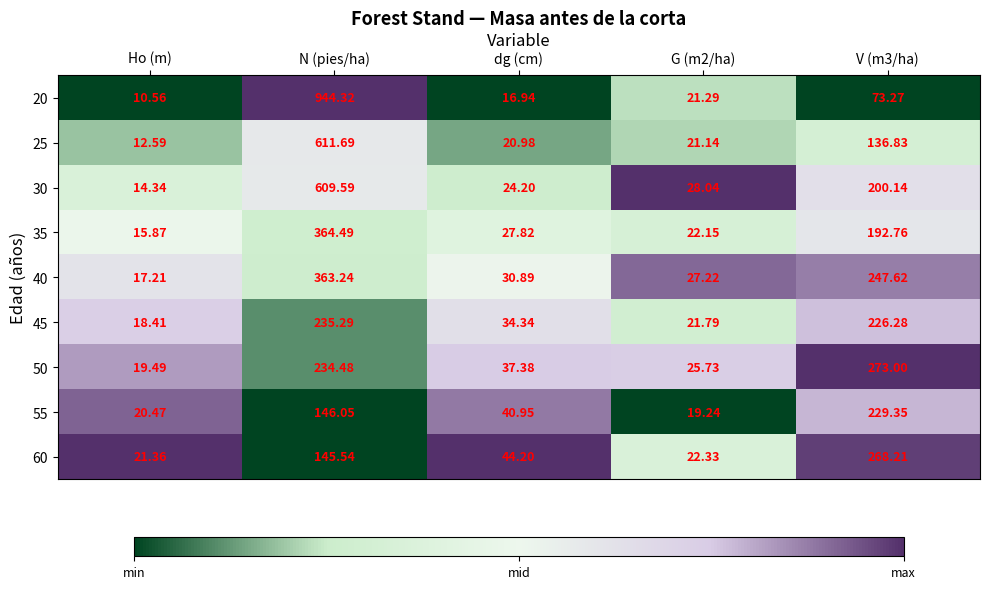

At which label is 45 closest to 126?

dg (cm)